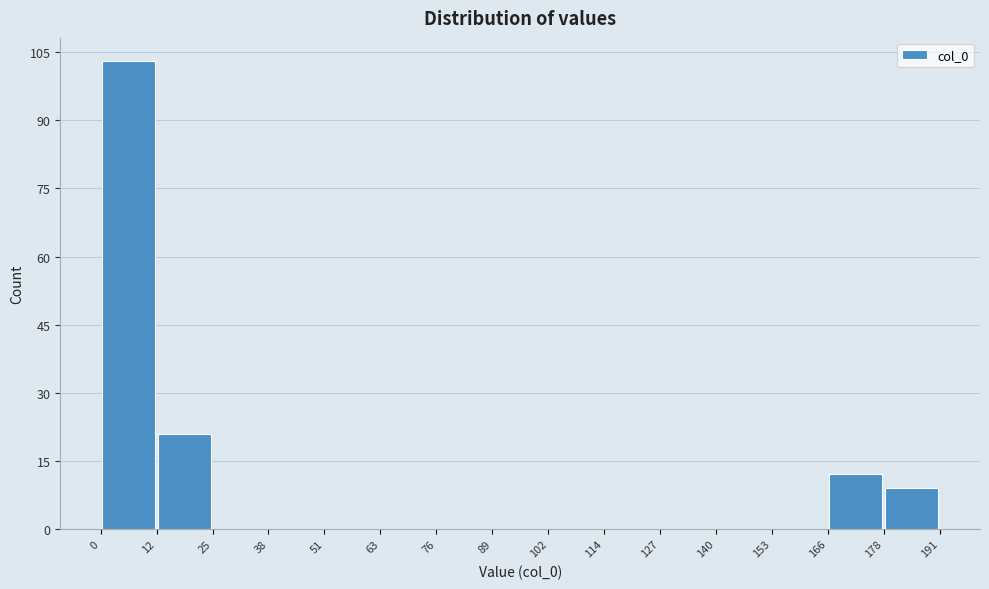

Reading left to right, transcribe this chart: for each bar, give the range it covers on the x-axis and its height. The values are not printed on the chart, so give them approximately, as read against the axis.

0 to 12: 104
12 to 25: 22
25 to 38: 0
38 to 51: 0
51 to 63: 0
63 to 76: 0
76 to 89: 0
89 to 102: 0
102 to 114: 0
114 to 127: 0
127 to 140: 0
140 to 153: 0
153 to 166: 0
166 to 178: 12
178 to 191: 10